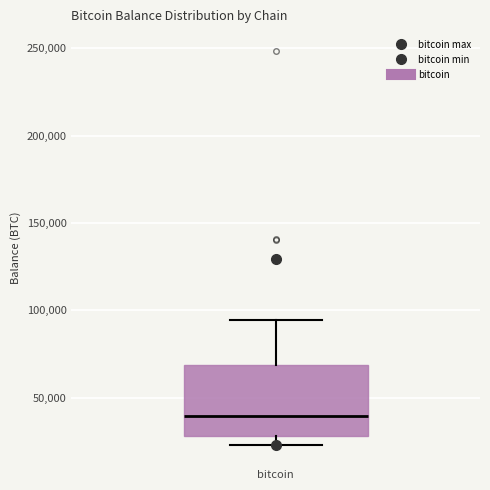

Read this box plot against the y-axis: the position of the median line, the range covered by the box, and the ends of both whiskers. The values are not printed on the chart, so give them approximately, as read against the axis.

median 40000, box 30000 to 70000, whiskers 25000 to 95000